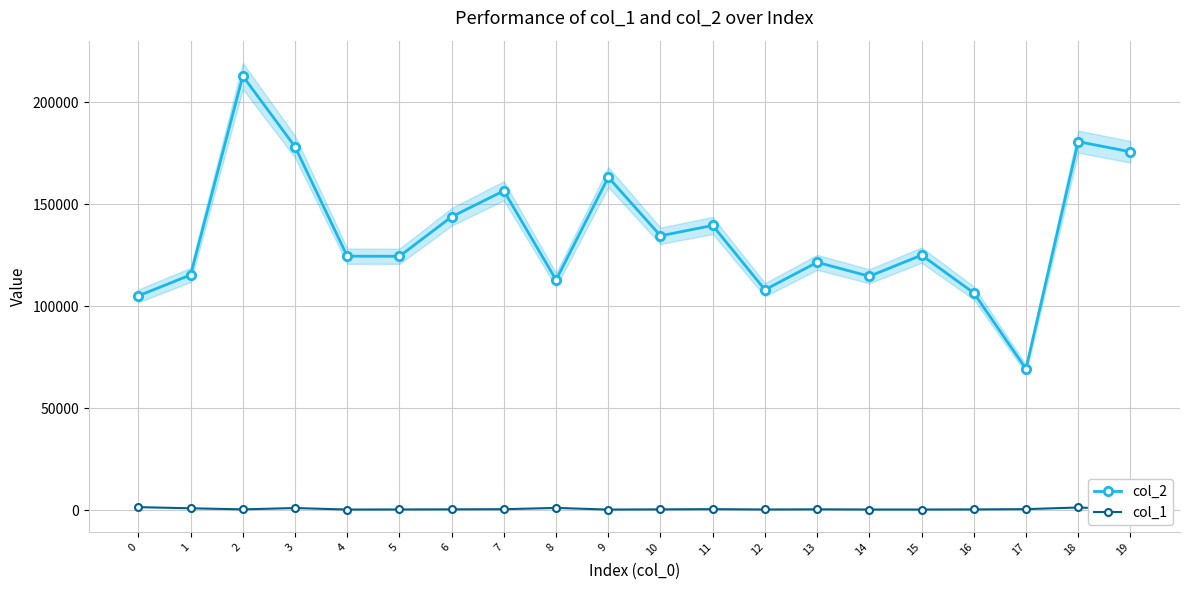

Reading right to left, extract all data points from this chart.

col_2: 19=175794	18=180761	17=69287	16=106562	15=125075	14=114724	13=121557	12=108103	11=139637	10=134581	9=163313	8=112906	7=156651	6=143908	5=124526	4=124584	3=178283	2=212956	1=115382	0=105111
col_1: 19=380	18=1294	17=477	16=346	15=298	14=298	13=390	12=307	11=471	10=372	9=271	8=1080	7=449	6=384	5=326	4=283	3=1021	2=377	1=898	0=1464